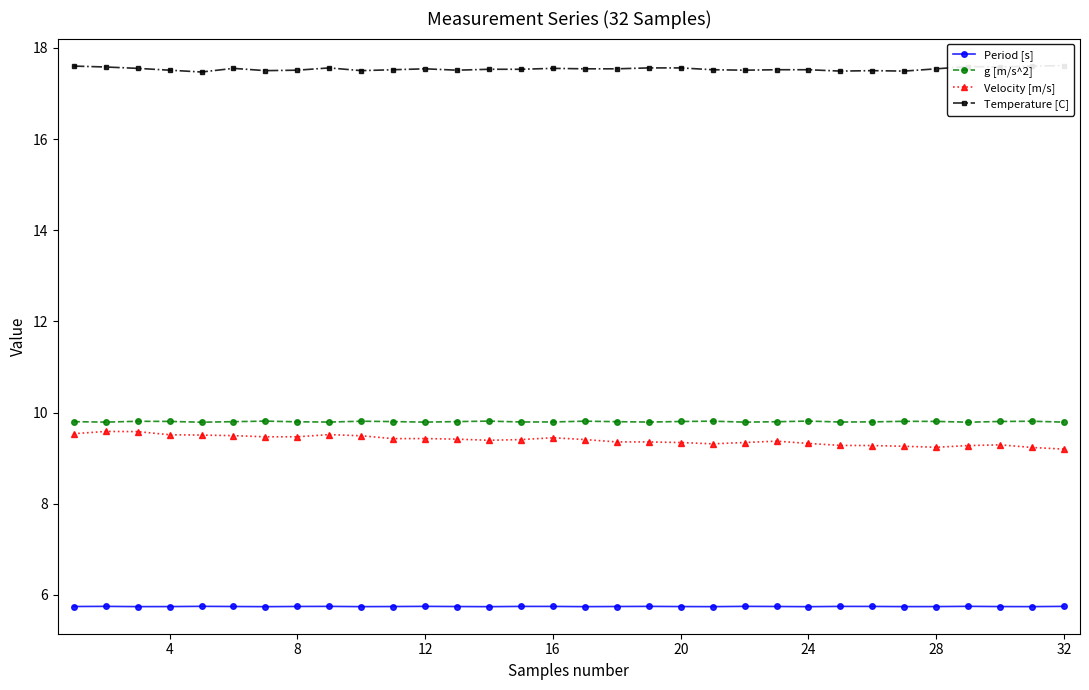

Reading left to right, extract all data points from this chart.

Period [s]: 5.7	5.7	5.7	5.7	5.7	5.7	5.7	5.7	5.7	5.7	5.7	5.7	5.7	5.7	5.7	5.7	5.7	5.7	5.7	5.7	5.7	5.7	5.7	5.7	5.7	5.7	5.7	5.7	5.7	5.7	5.7	5.7
g [m/s^2]: 9.8	9.8	9.8	9.8	9.8	9.8	9.8	9.8	9.8	9.8	9.8	9.8	9.8	9.8	9.8	9.8	9.8	9.8	9.8	9.8	9.8	9.8	9.8	9.8	9.8	9.8	9.8	9.8	9.8	9.8	9.8	9.8
Velocity [m/s]: 9.5	9.6	9.6	9.5	9.5	9.5	9.5	9.5	9.5	9.5	9.4	9.4	9.4	9.4	9.4	9.4	9.4	9.4	9.4	9.3	9.3	9.3	9.4	9.3	9.3	9.3	9.3	9.2	9.3	9.3	9.2	9.2
Temperature [C]: 17.6	17.6	17.6	17.5	17.5	17.6	17.5	17.5	17.6	17.5	17.5	17.5	17.5	17.5	17.5	17.6	17.5	17.5	17.6	17.6	17.5	17.5	17.5	17.5	17.5	17.5	17.5	17.5	17.6	17.6	17.6	17.6